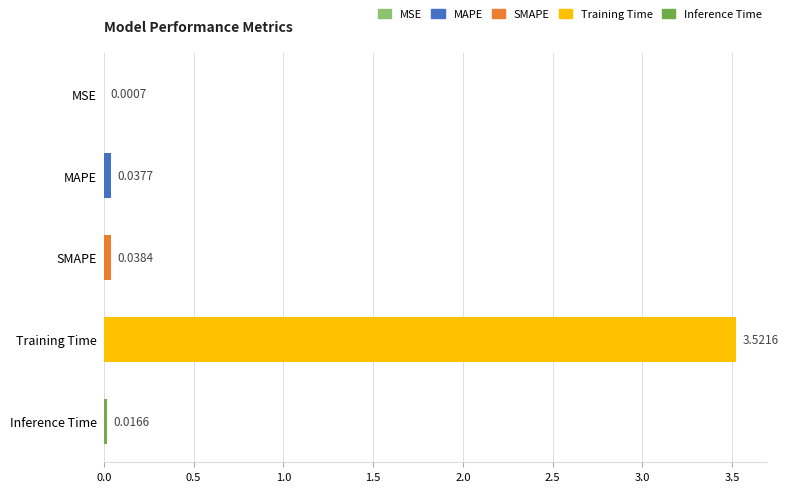

What is the sum of all values?

3.6